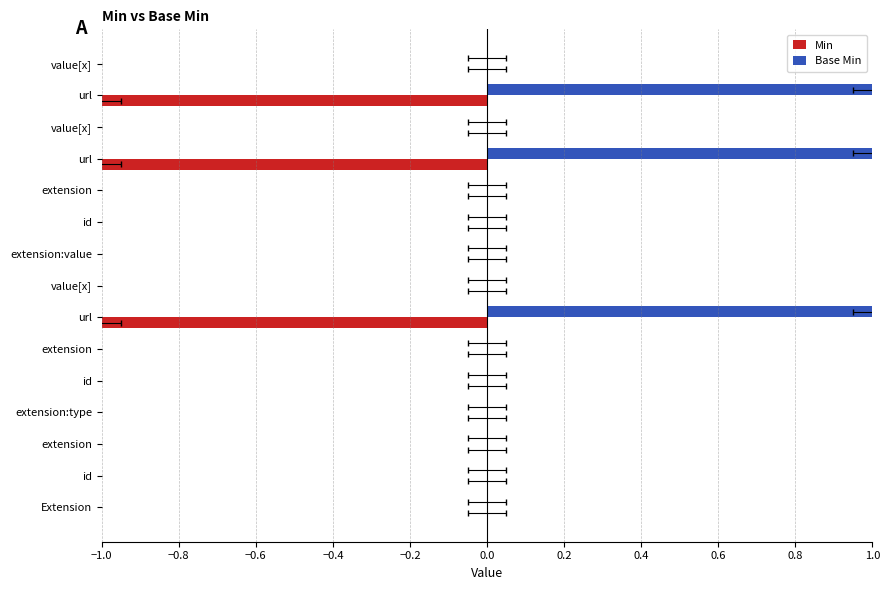

Which series has the largest total across all categories?

Base Min